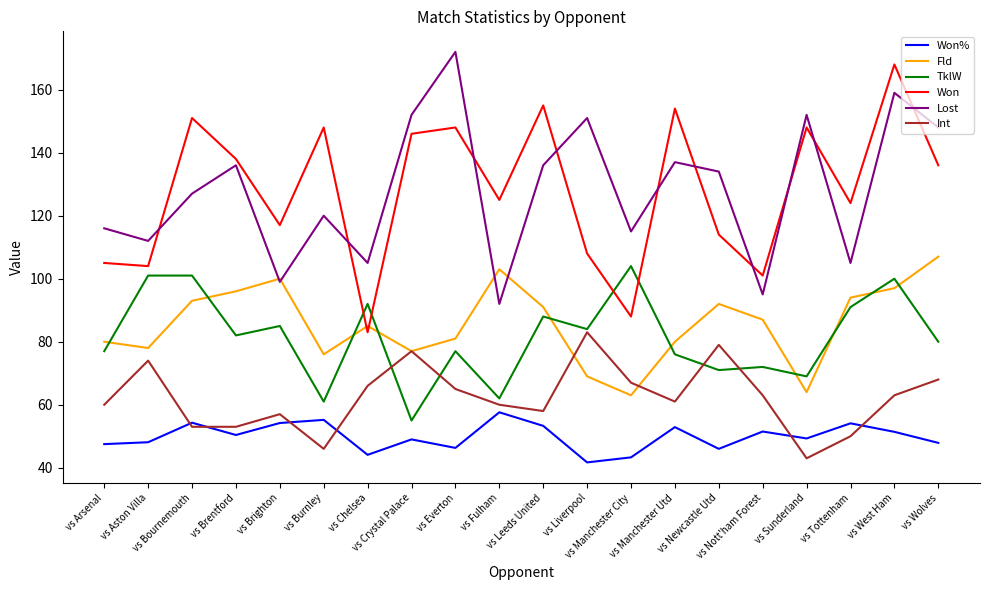

What position from the right is vs Burnley?

15